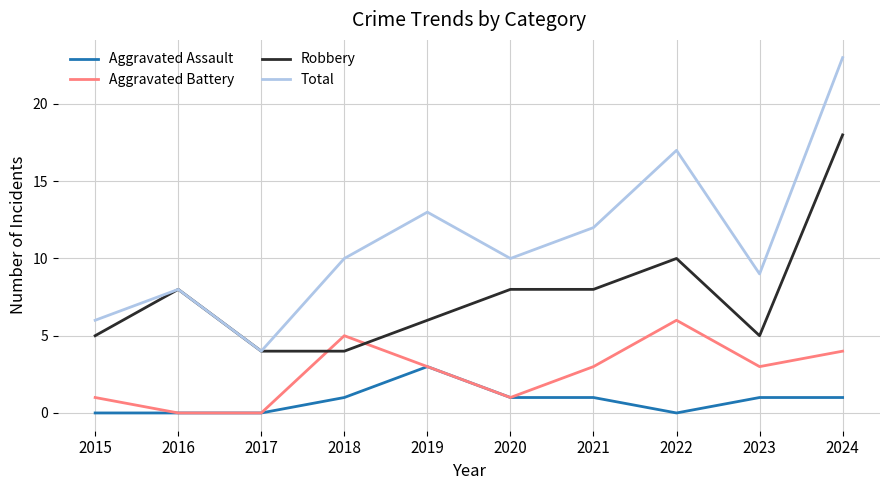

How many Aggravated Assault values are between 0 and 1?

9